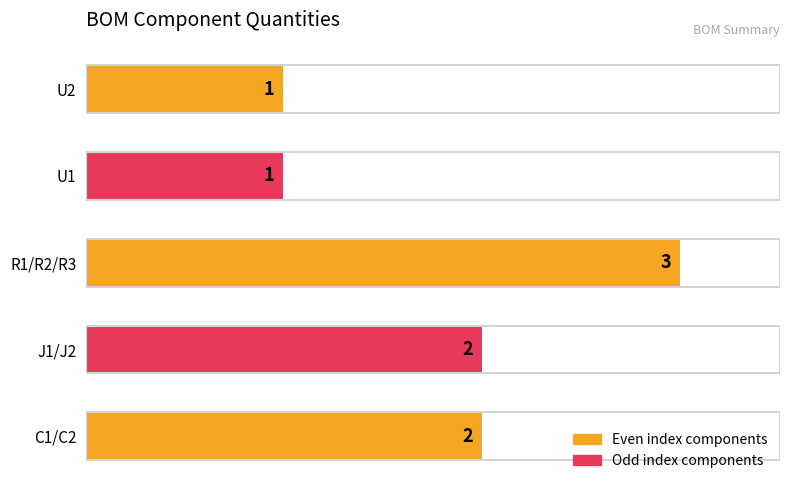

What is the difference between the maximum and second lowest values?

2